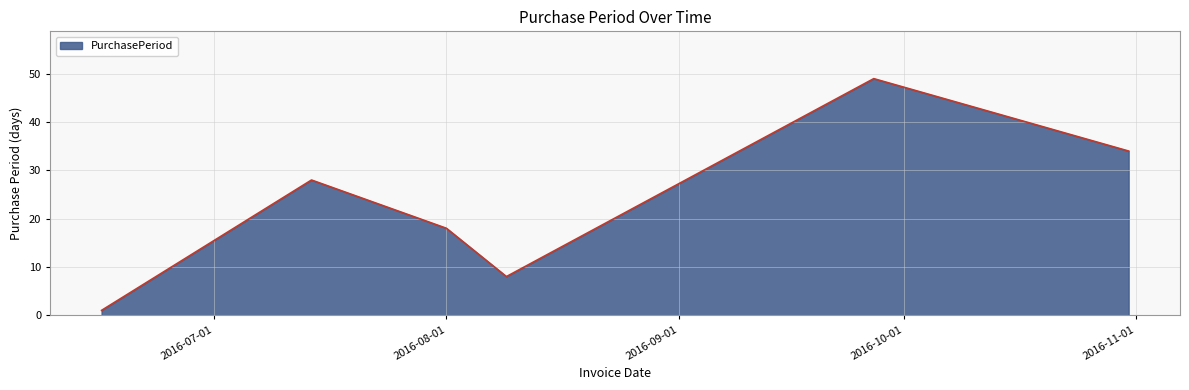

How many interior local valleys (lower than both neighbors) does the data have?

1